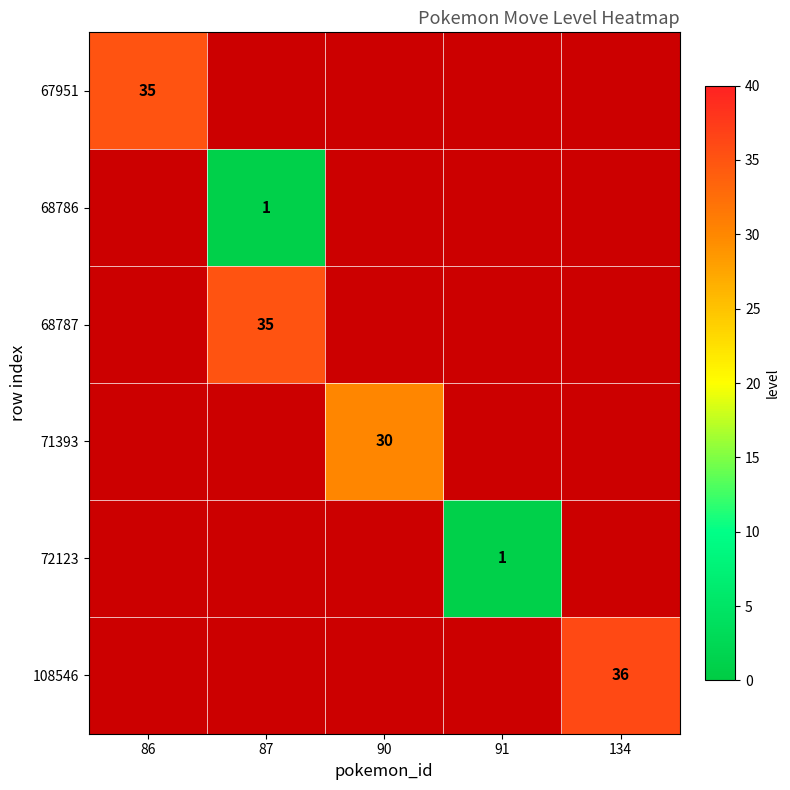

The 71393 series shows 12.8 at 90. True or false?

False